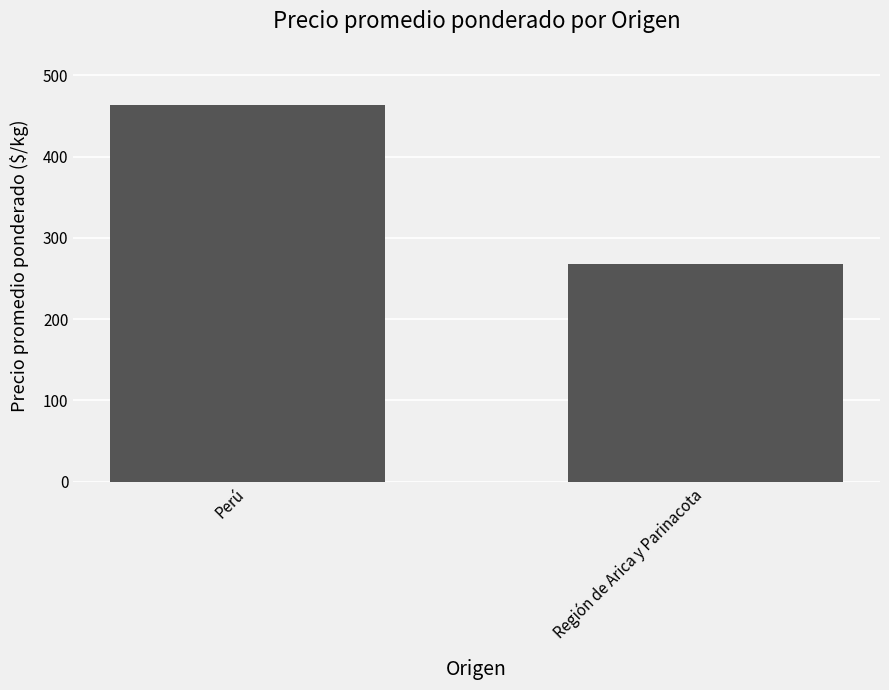

What is the maximum value shown in the chart?

463.0